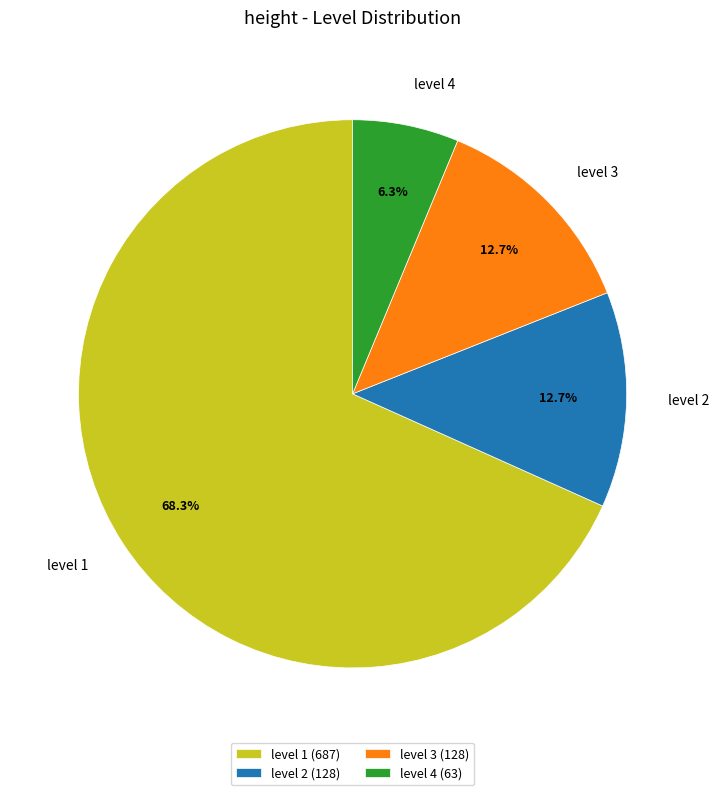

What percentage is NOT represented by level 3?

87.3%